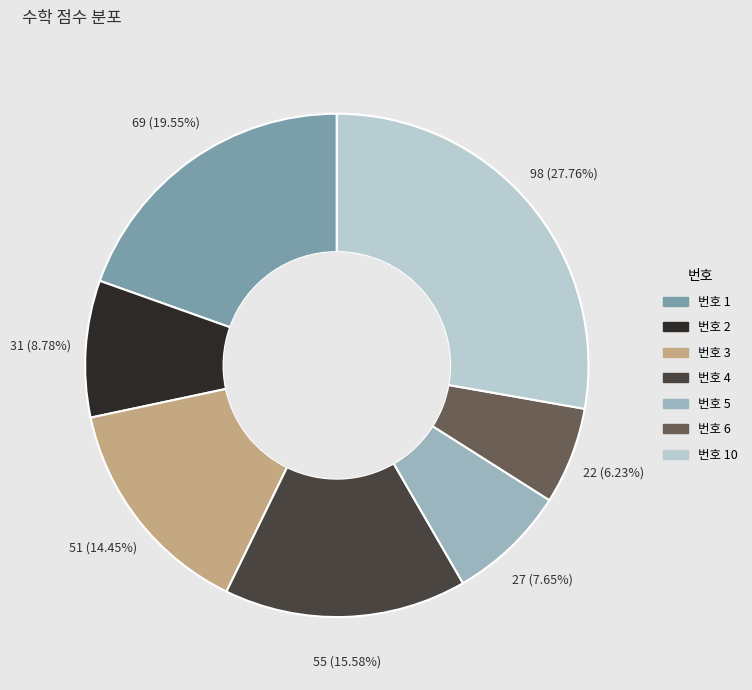

Is there any slice that represents more than half of the pie?

No